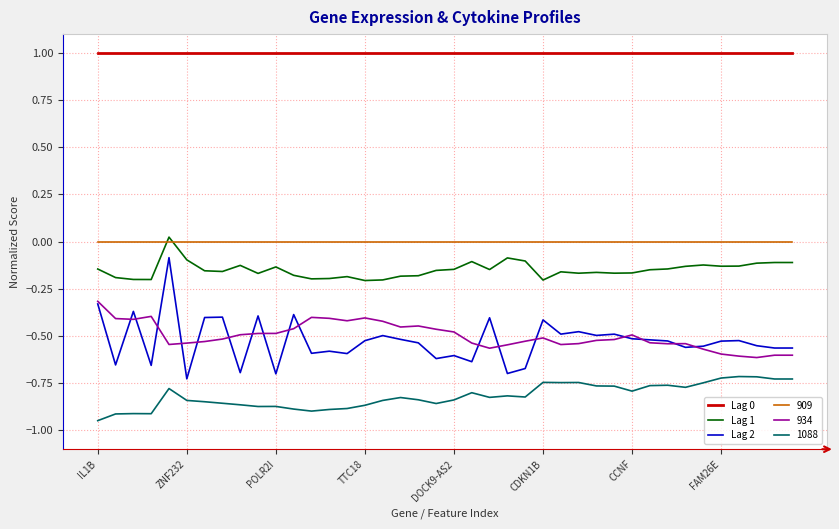

Which series has the widest spread of values?

Lag 2